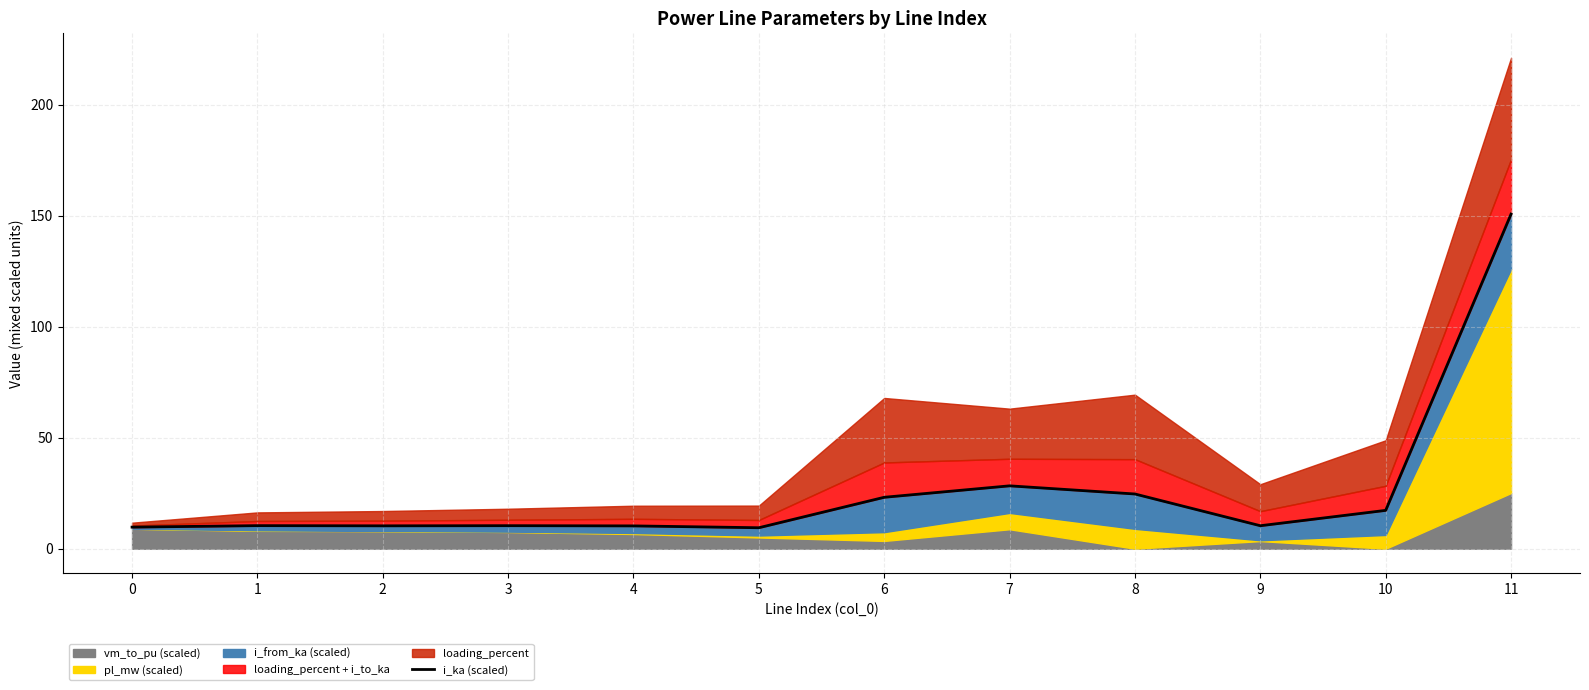

Which category has the highest value in the i_ka (scaled) series?

11